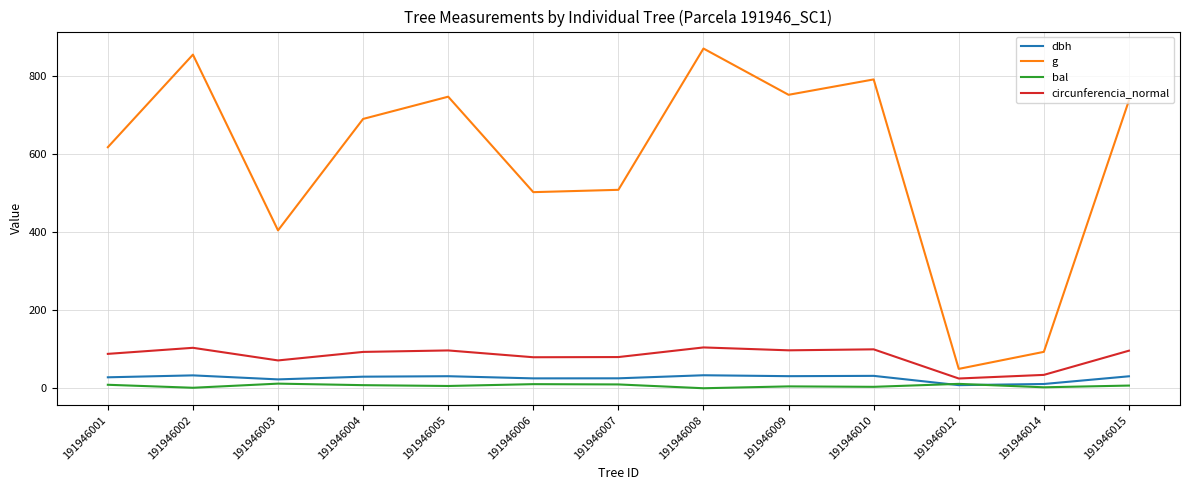

Rank the series at 191946006 from highest to lowest value.

g, circunferencia_normal, dbh, bal